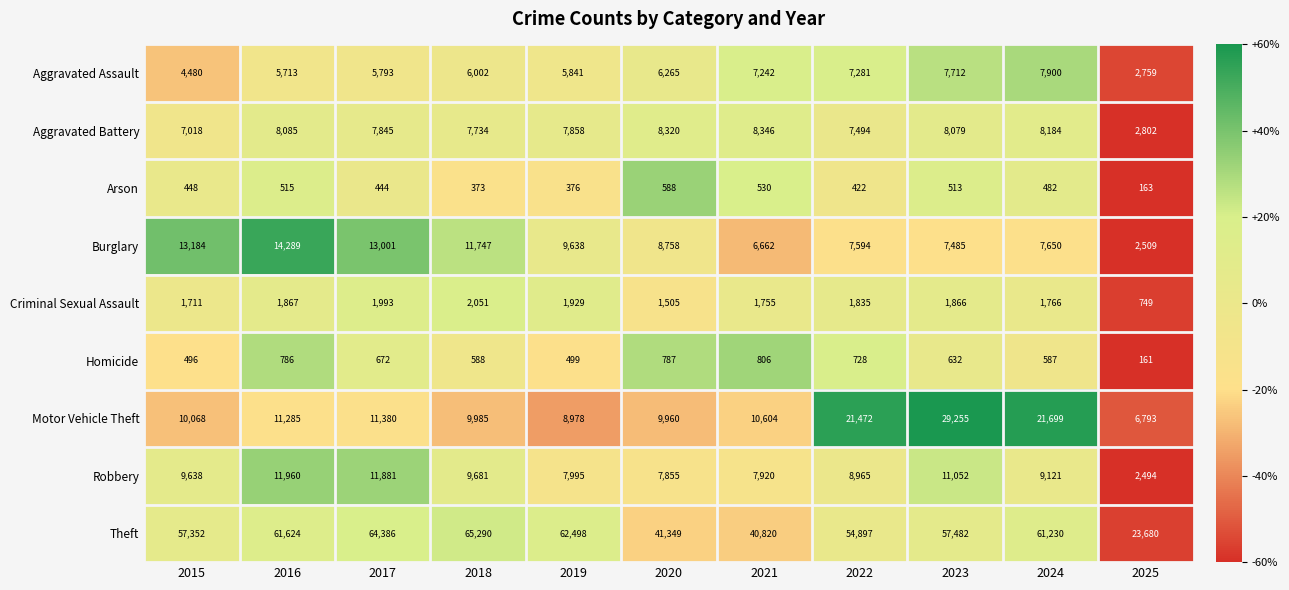

The value of Criminal Sexual Assault at 2019 is 724. True or false?

False